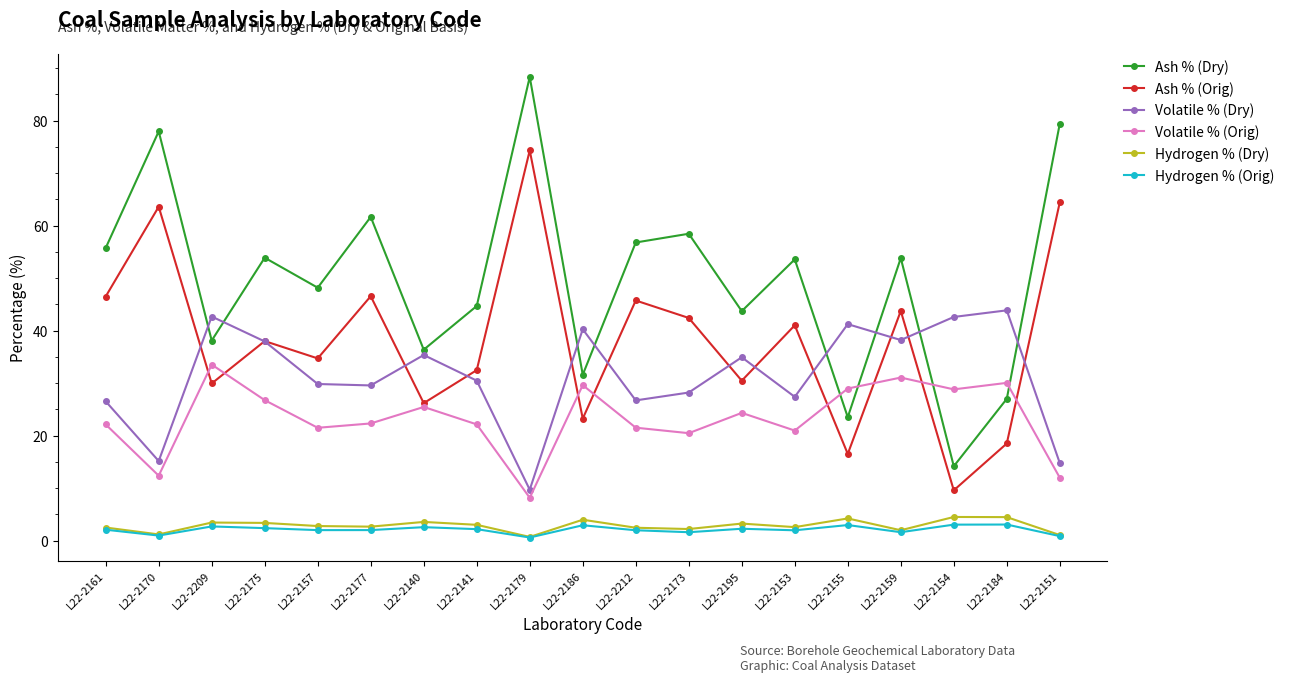

Which category has the highest value across all series?

L22-2179